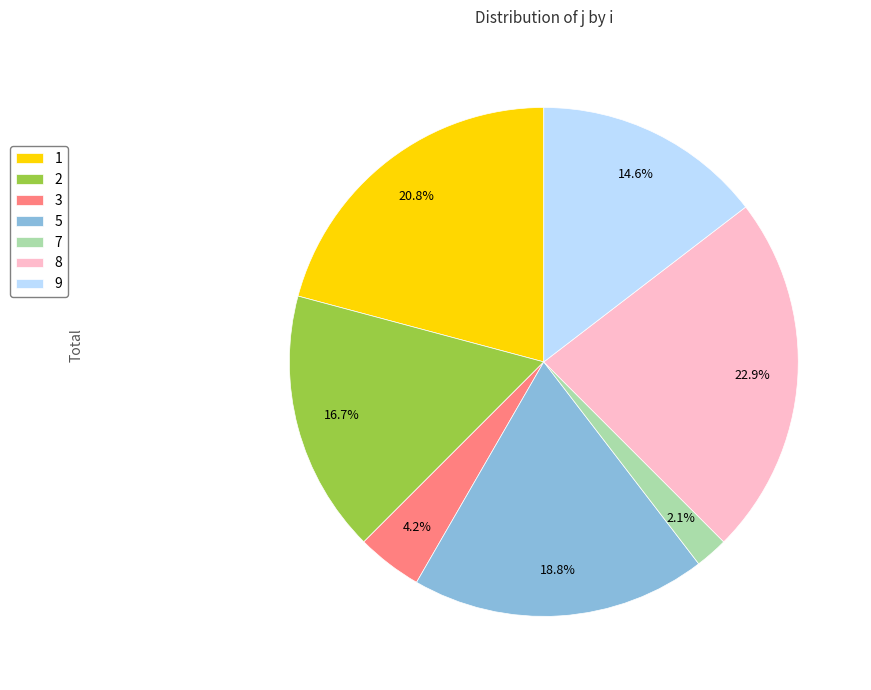

The 5 slice represents 19% of the pie. True or false?

True